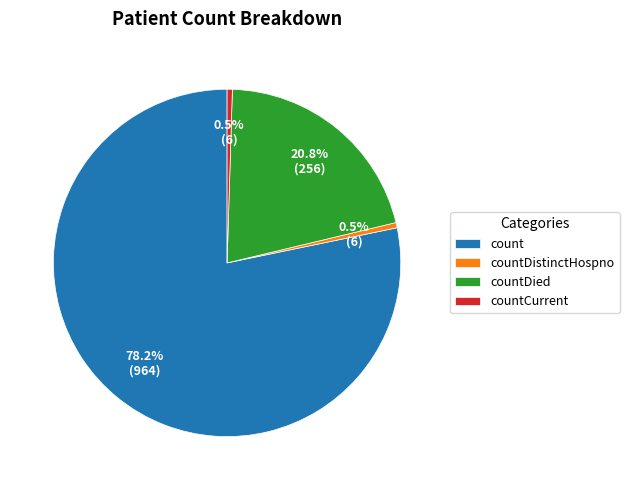

Does countDistinctHospno account for over 50% of the chart?

No